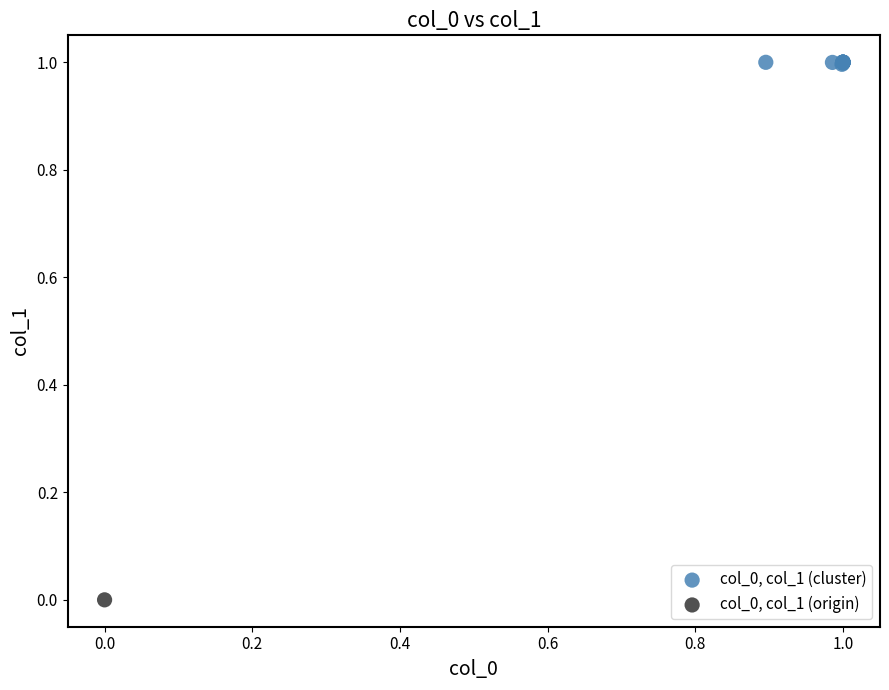

What are all the series names shown in the legend?

col_0, col_1 (cluster), col_0, col_1 (origin)